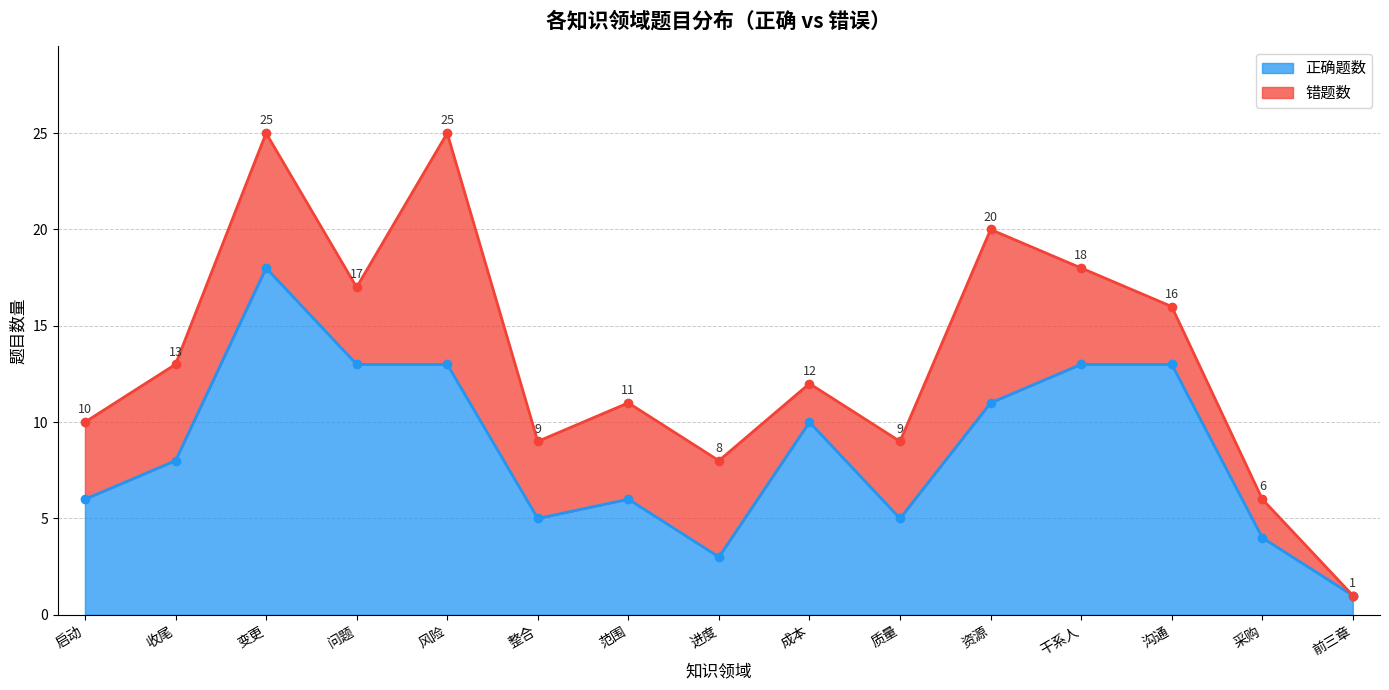

What is the label of the 1st point from the left?

启动